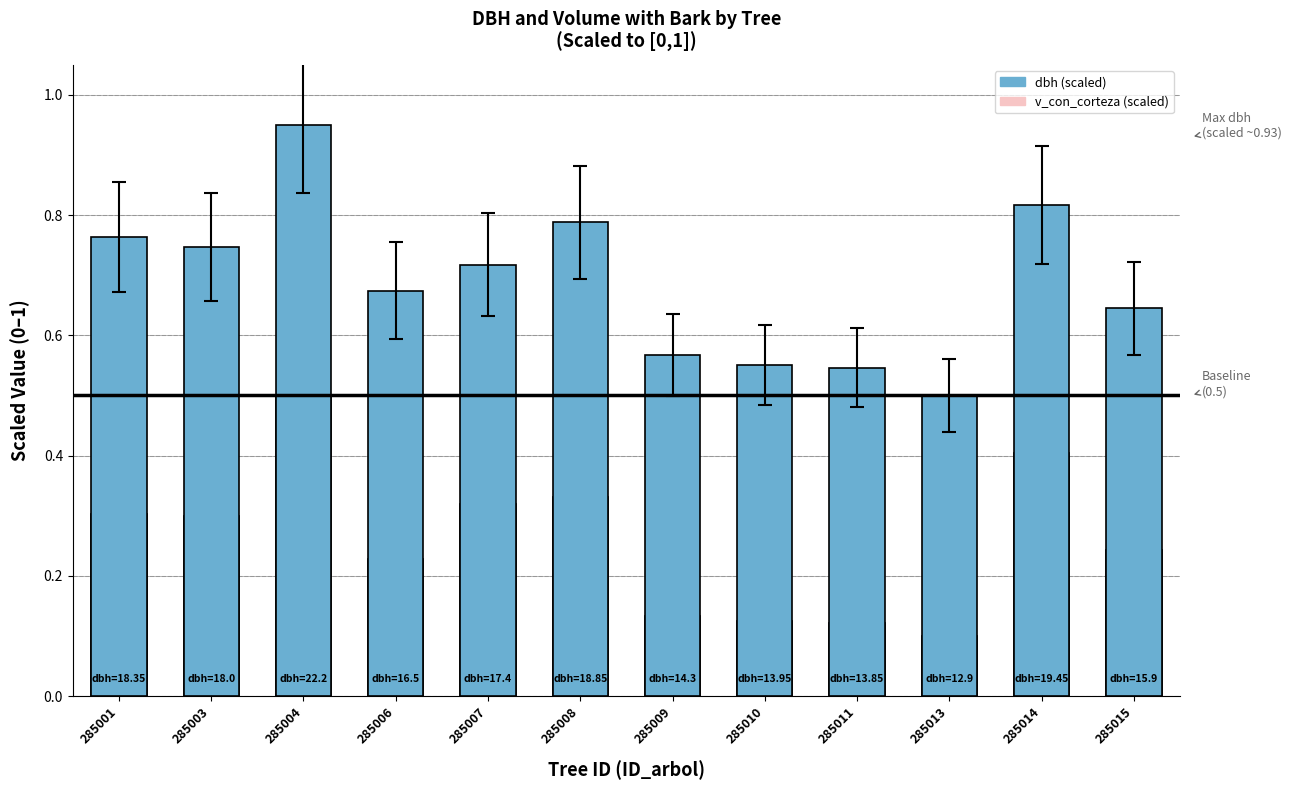

How many groups of bars are there?

12